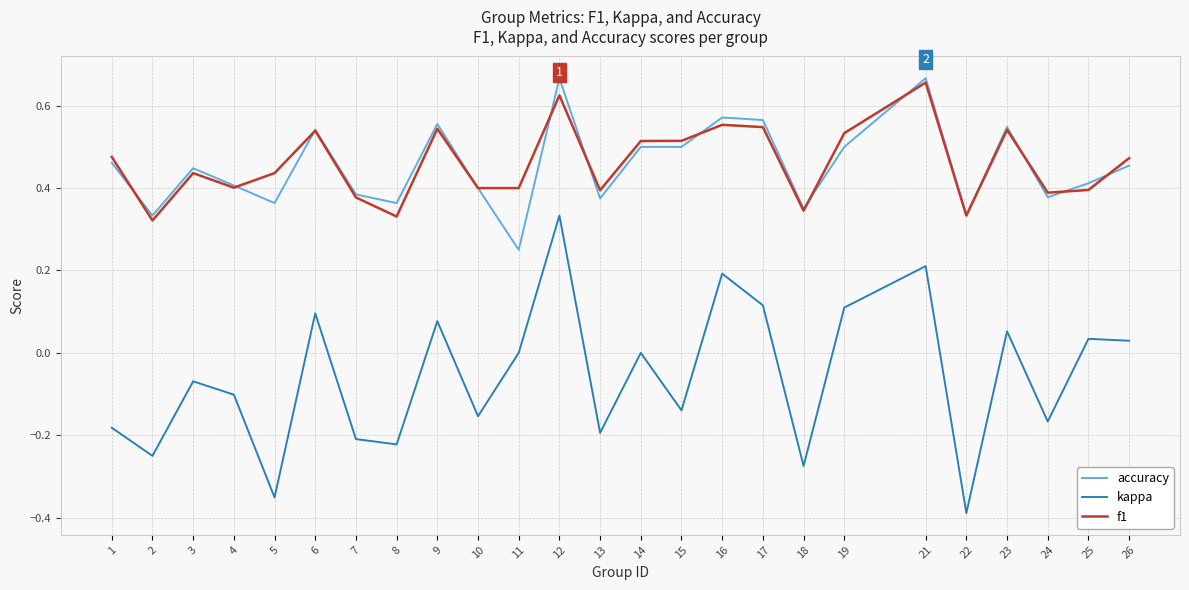

At which category is the sum across all series the highest?

12